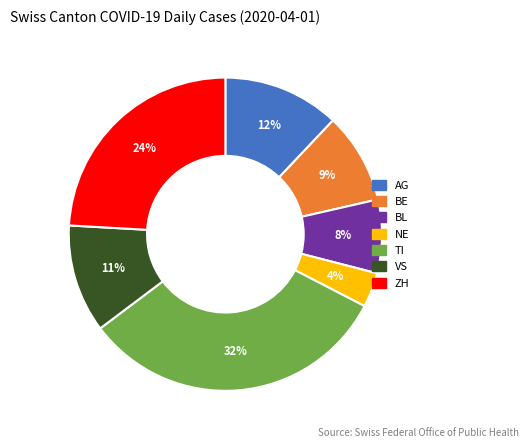

Does any single category account for the majority?

No